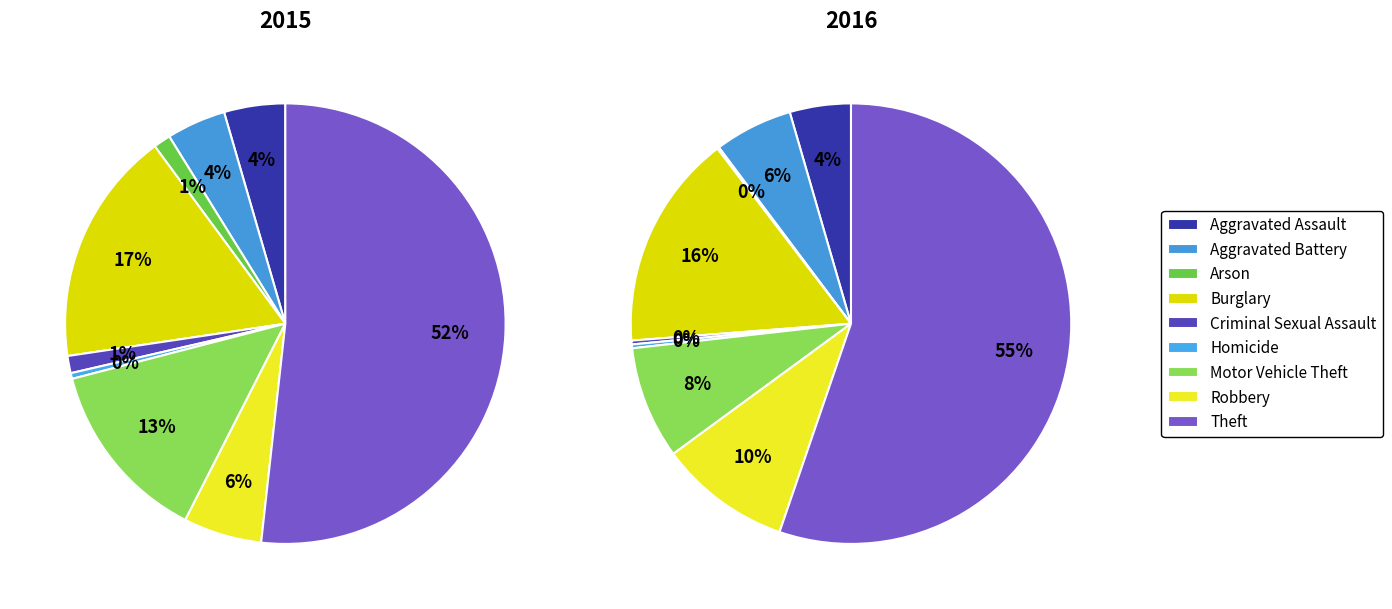

Count the number of slices in the pie.

9